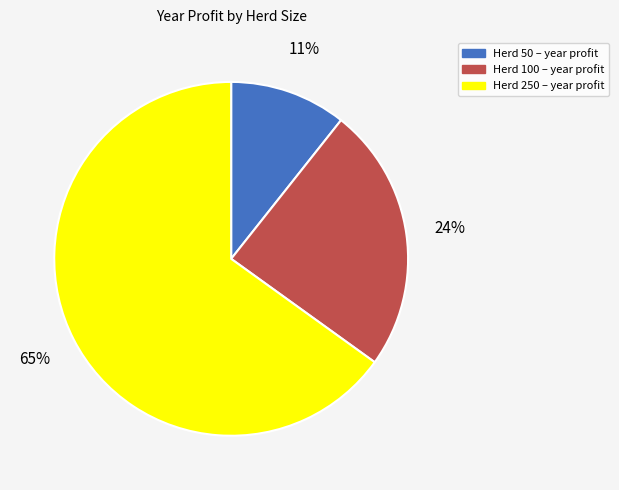

Rank the categories by value from highest to lowest.

Herd 250 – year profit, Herd 100 – year profit, Herd 50 – year profit